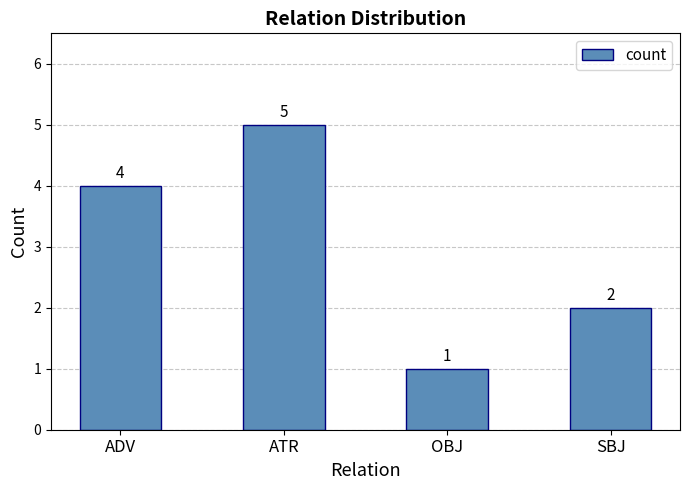

Rank the categories by value from lowest to highest.

OBJ, SBJ, ADV, ATR